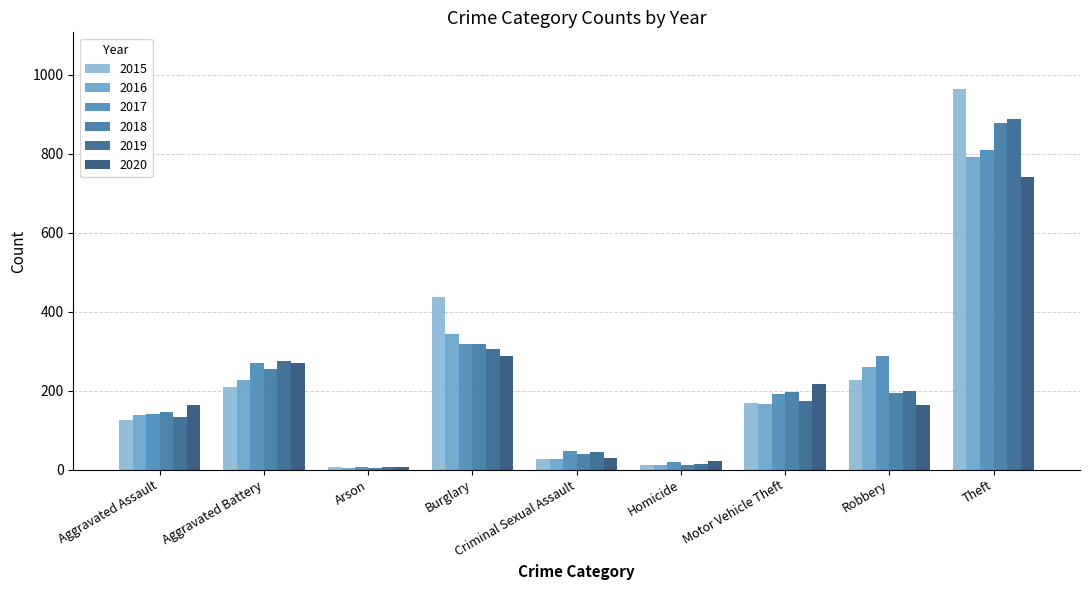

Is the value of 2019 at Homicide greater than the value of 2020 at Homicide?

No